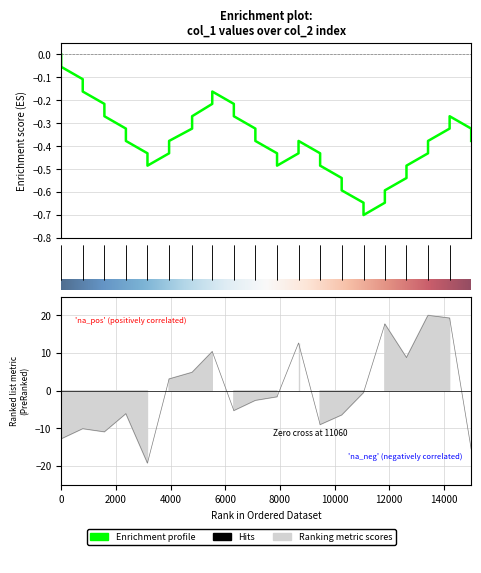

How many values are below -1?

22